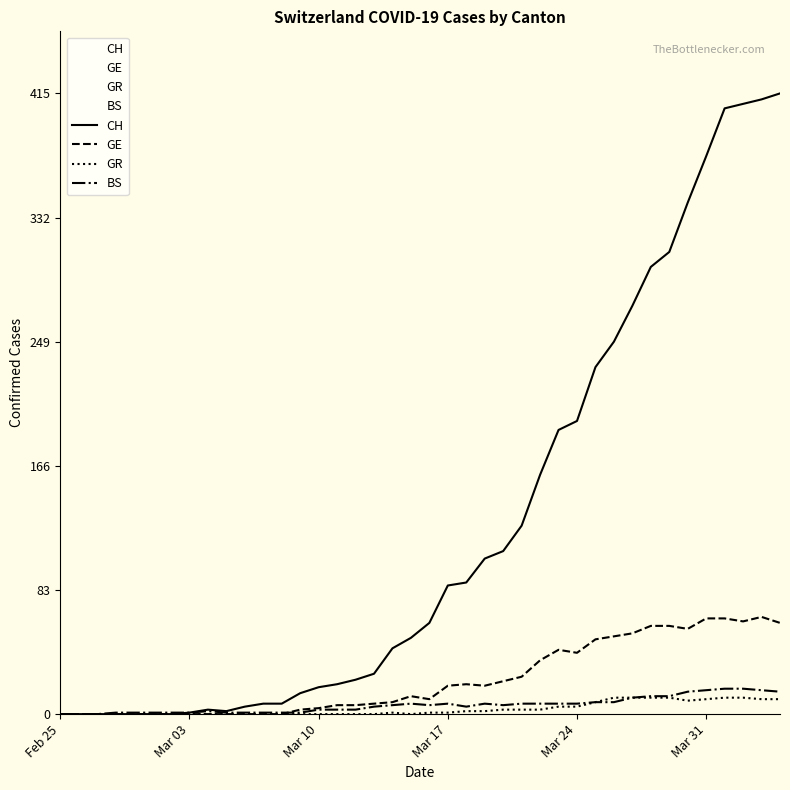

True or false: BS has more than 2 interior local peaks.

True